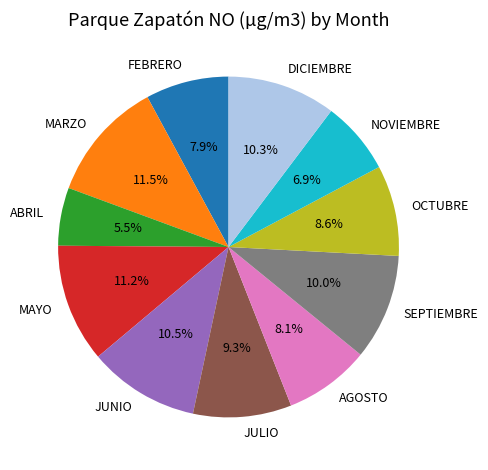

Which category has the smallest portion of the pie?

ABRIL